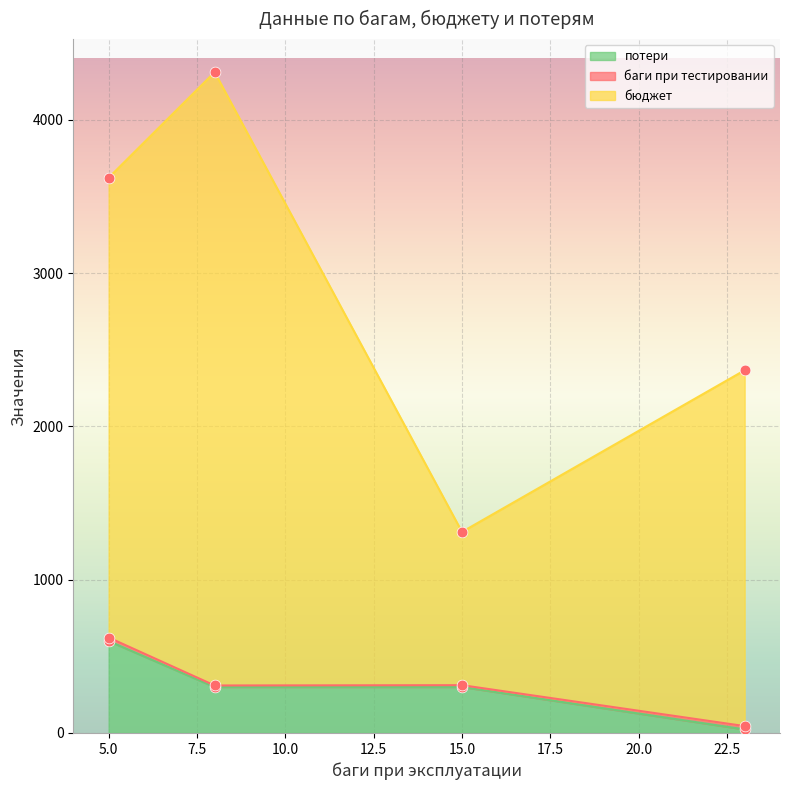

What is the total value across all series at 5?

3623